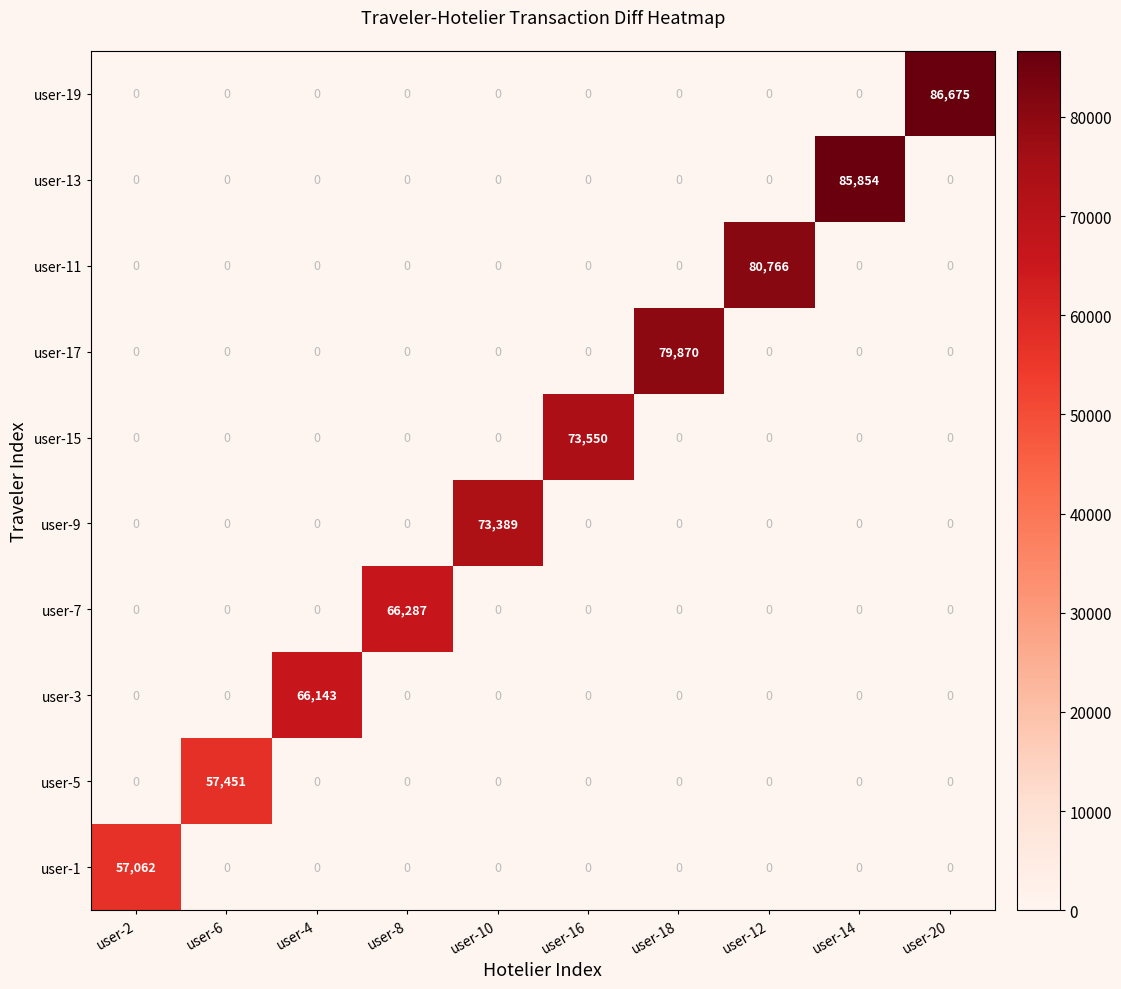

How many distinct data groups are displayed?

10